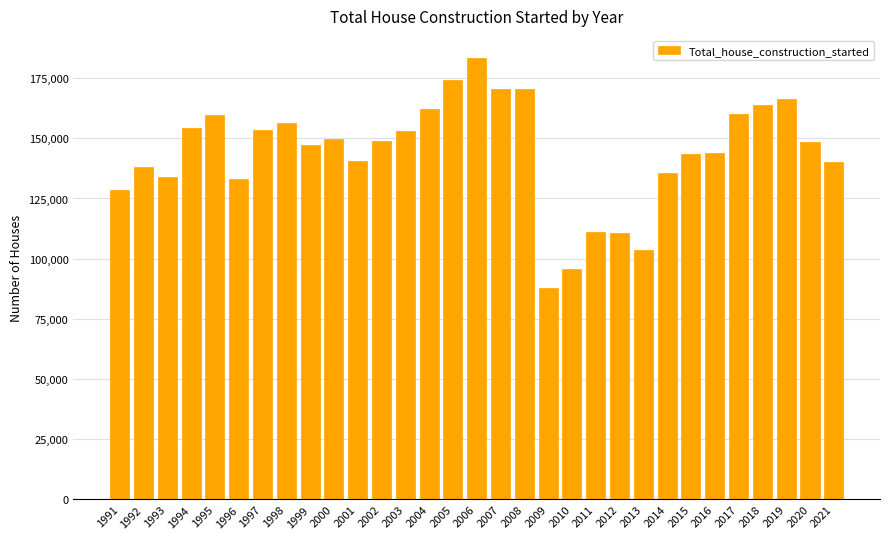

How many values are below 148520?

15